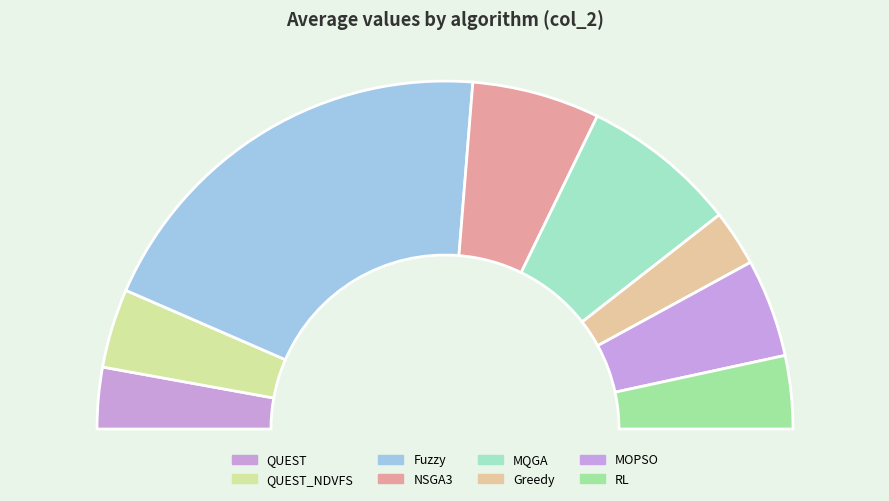

What is the total percentage of RL and QUEST?

12.5%